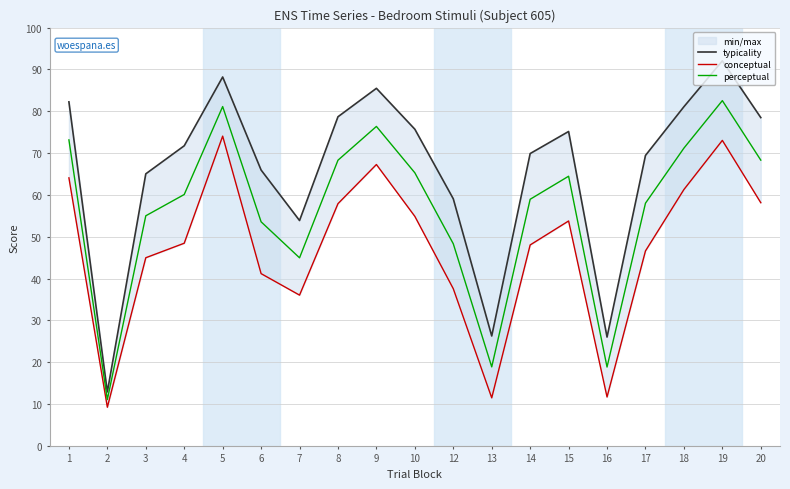

Rank the series by their average value, from lowest to highest.

conceptual, perceptual, typicality